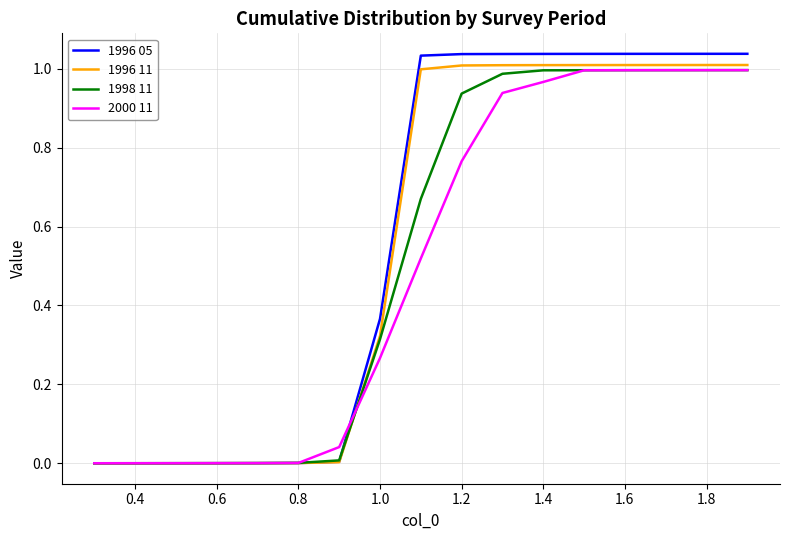

Which series has the largest range (max minus min)?

1996 05